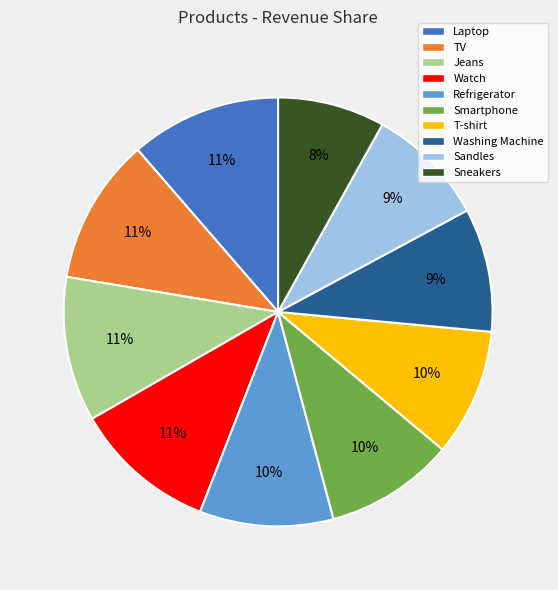

Is the sum of Washing Machine and Jeans greater than half?

No